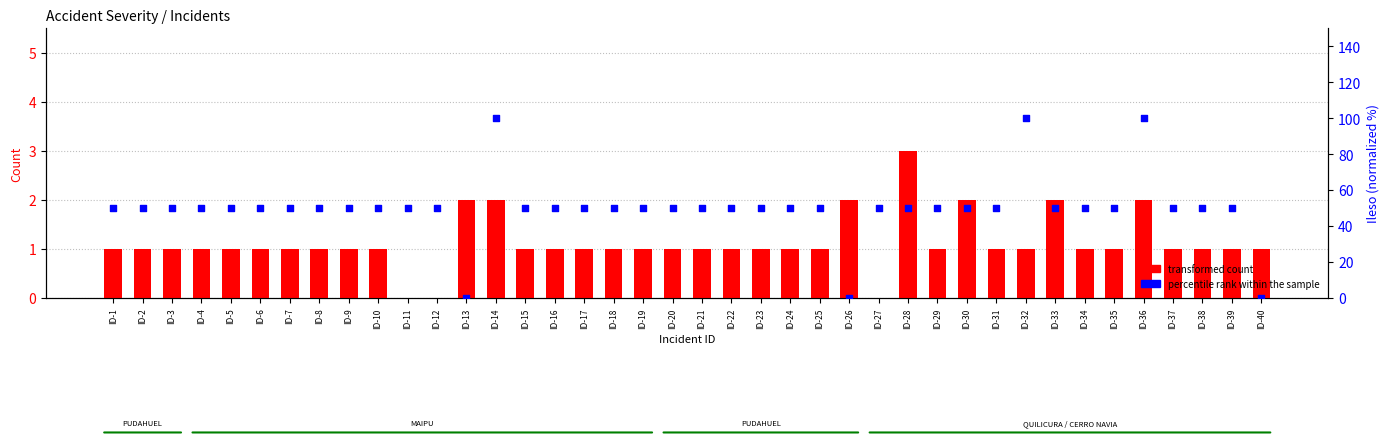

What is the total value across all series at ID-3?

51